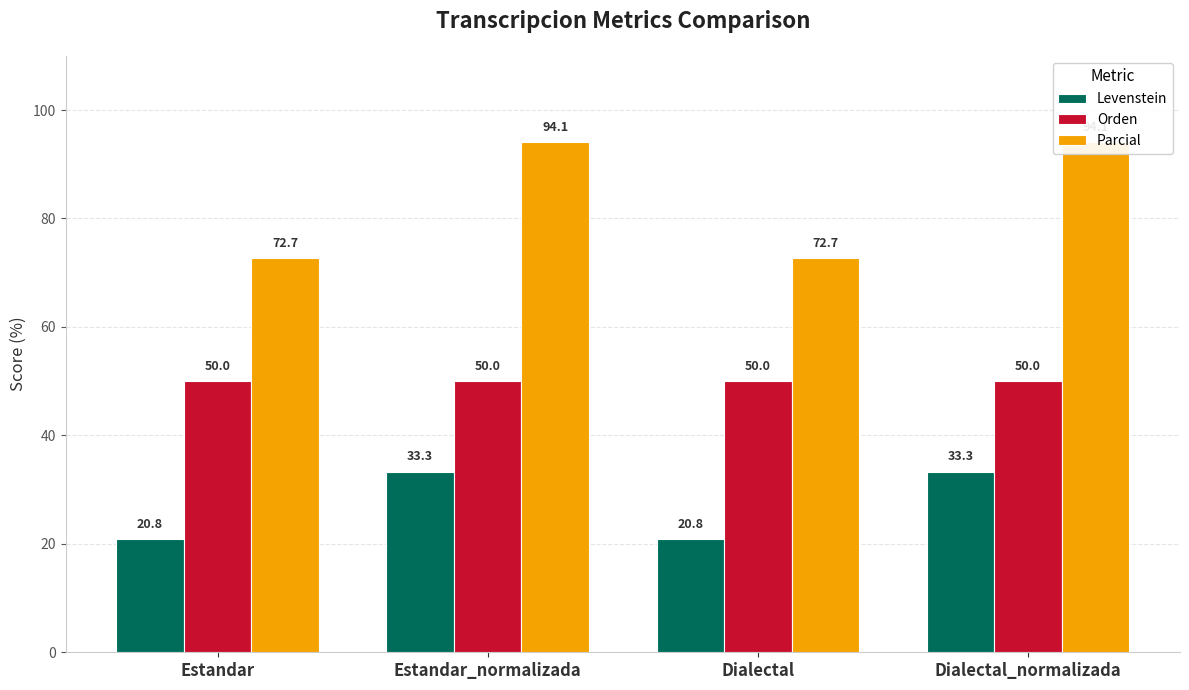

Are the bars grouped side by side (vs. stacked)?

Yes